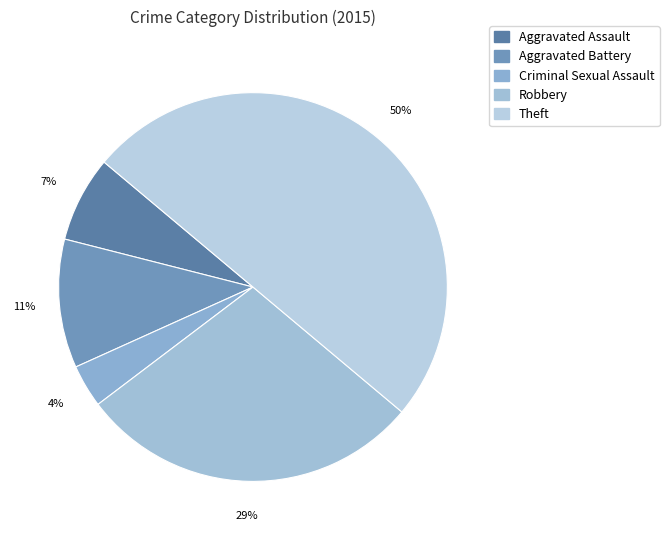

Rank the categories by value from lowest to highest.

Criminal Sexual Assault, Aggravated Assault, Aggravated Battery, Robbery, Theft